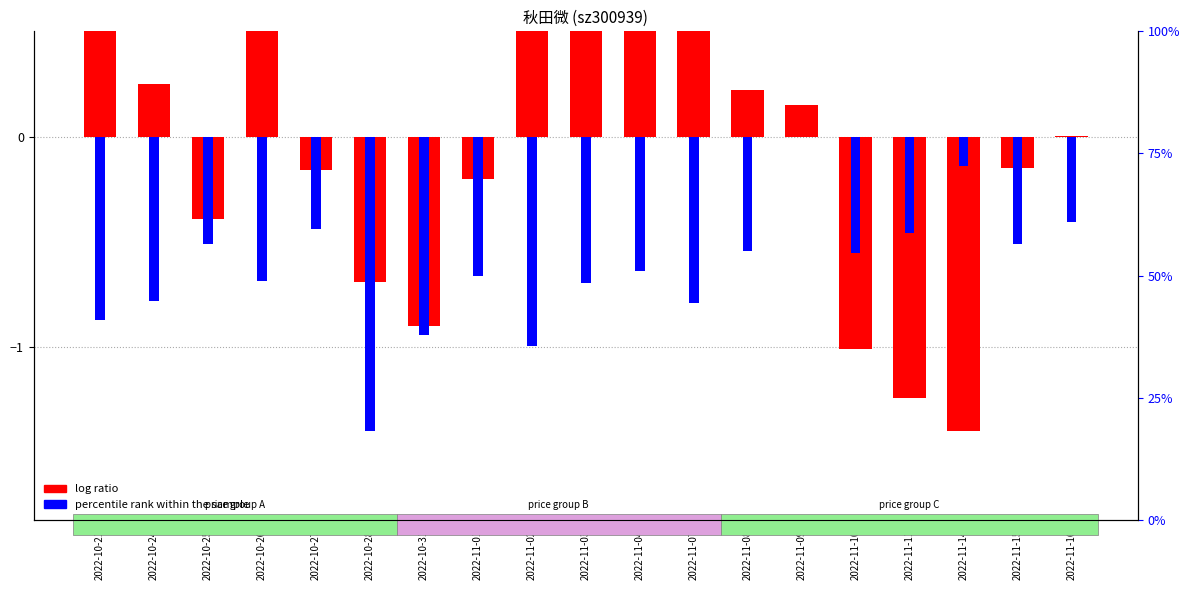

List the series in order of their overall mean, lowest first.

percentile rank within the sample, log ratio